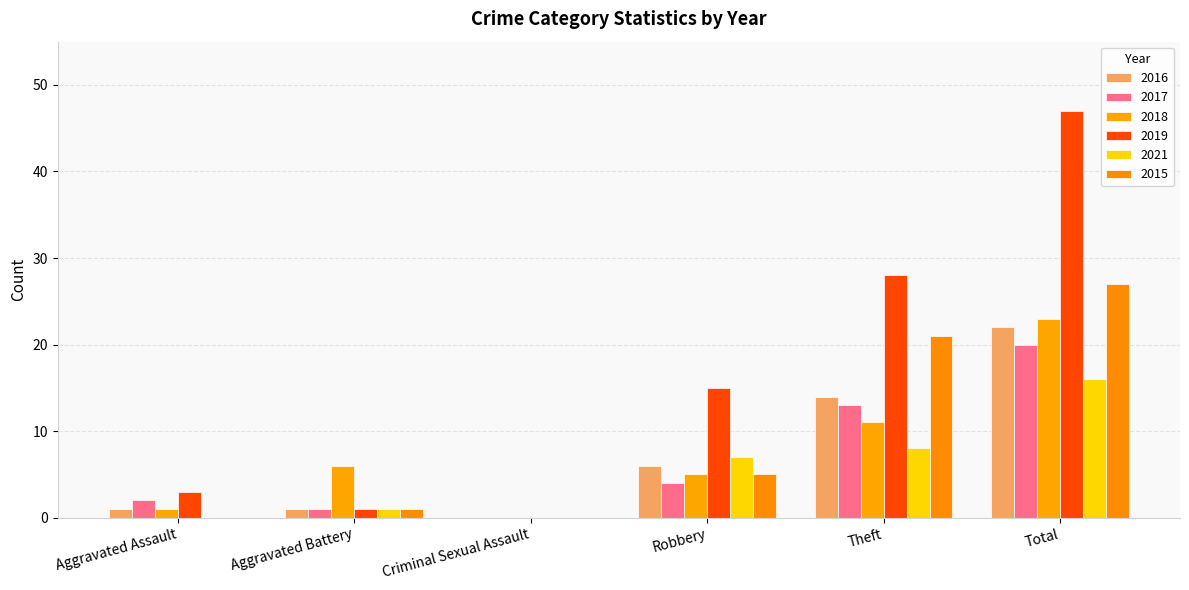

True or false: 2017 has a value of 11 at Criminal Sexual Assault.

False